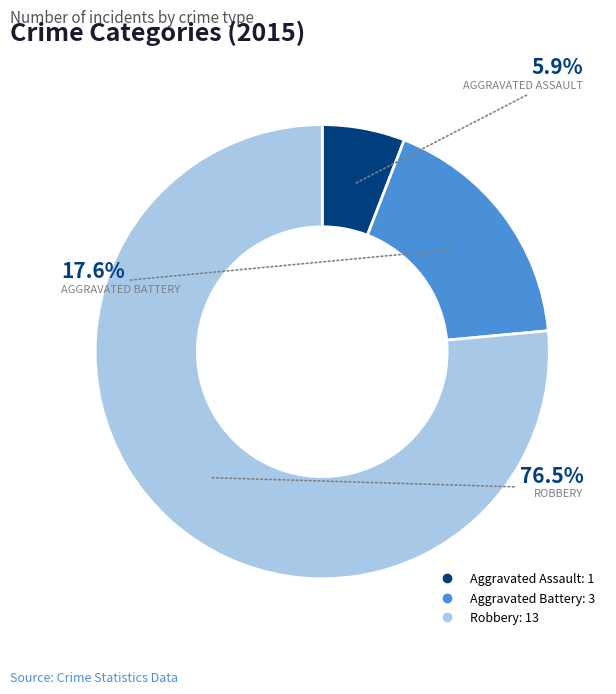

Count the number of slices in the pie.

3